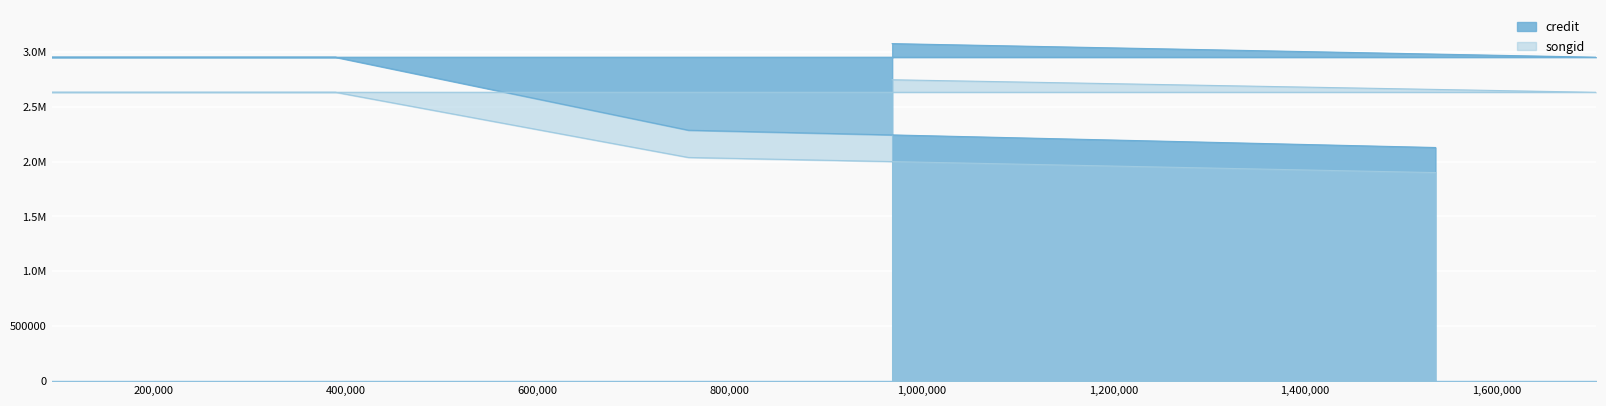

At which label does songid first exceed 2631672?

969679